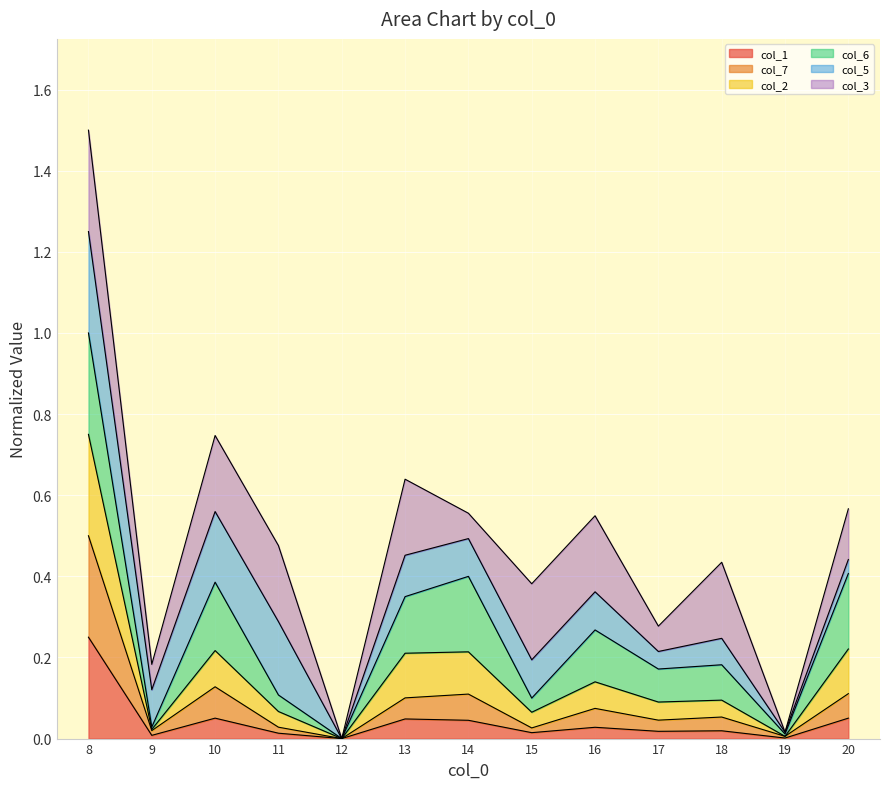

Does the chart display data point markers on the line(s)?

No